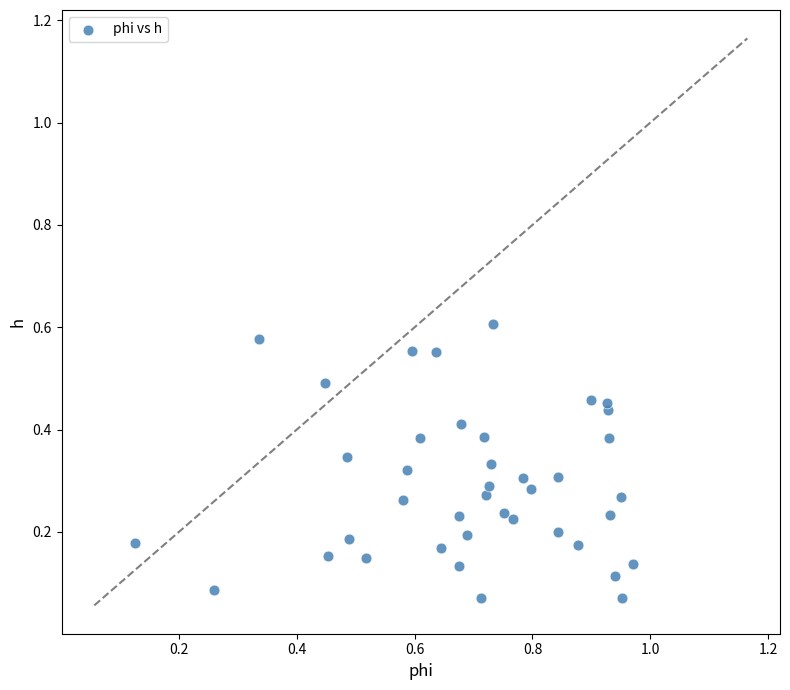

What is the range of X values (max minus min)?

0.8